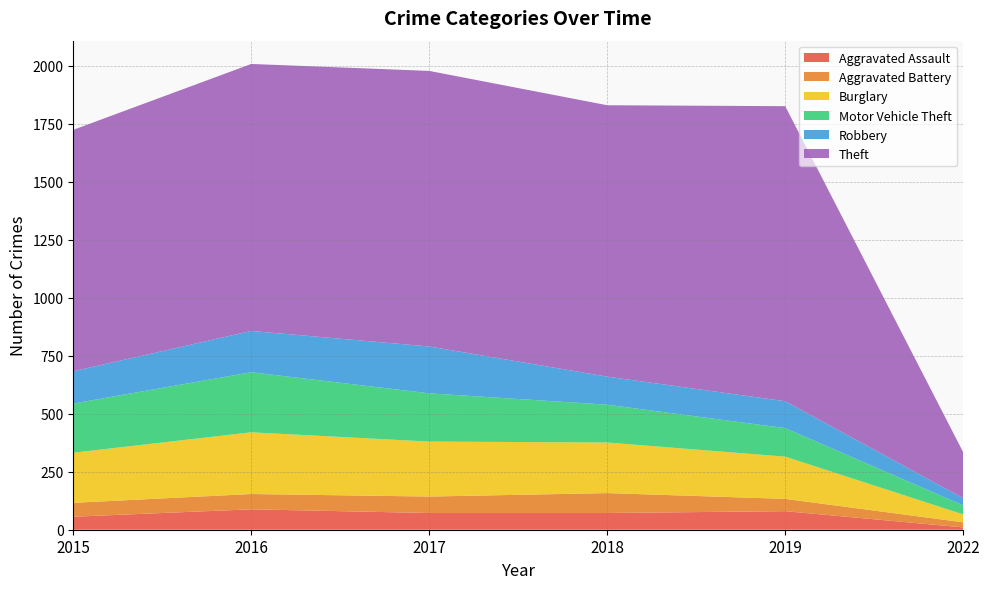

Reading right to left, extract all data points from this chart.

Aggravated Assault: 10	80	72	72	88	56
Aggravated Battery: 22	53	86	71	66	60
Burglary: 34	182	218	237	266	216
Motor Vehicle Theft: 39	123	163	208	259	212
Robbery: 31	116	121	202	178	139
Theft: 198	1272	1170	1188	1151	1041